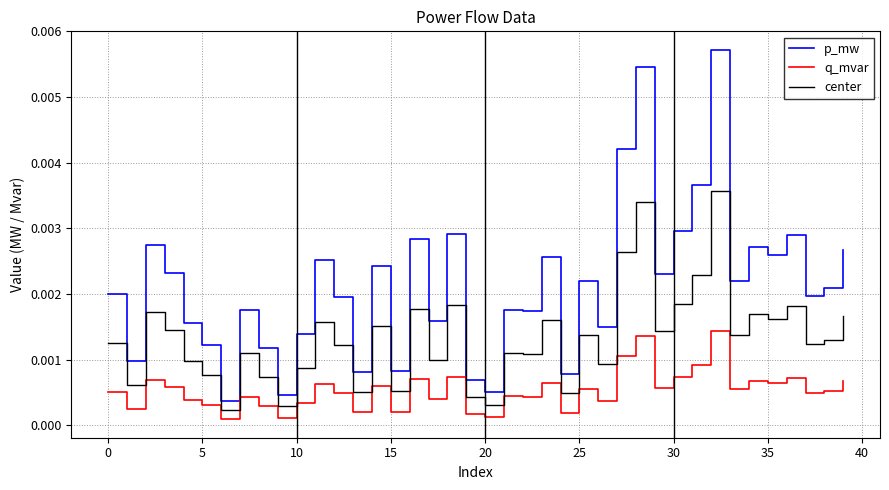

What are all the series names shown in the legend?

p_mw, q_mvar, center